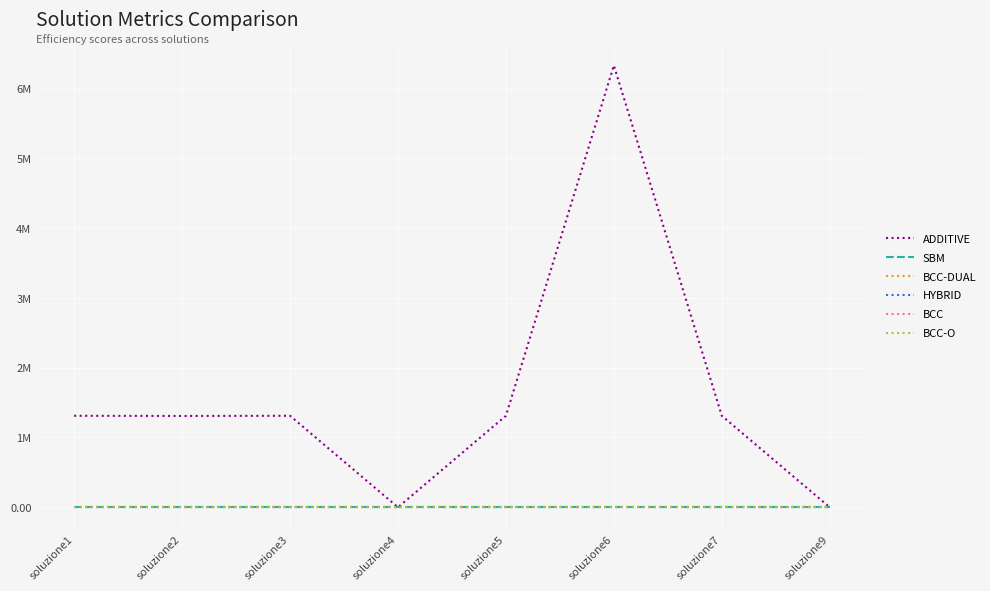

Does the chart display data point markers on the line(s)?

No